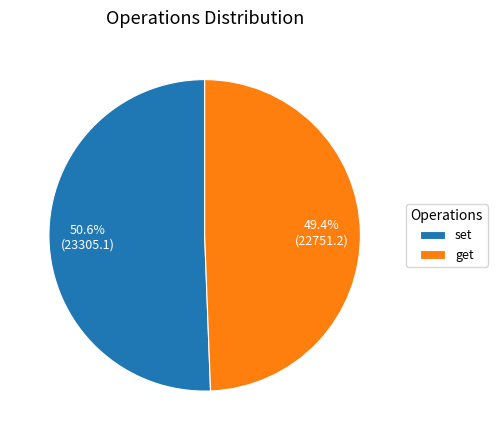

Is set the majority of the pie?

Yes